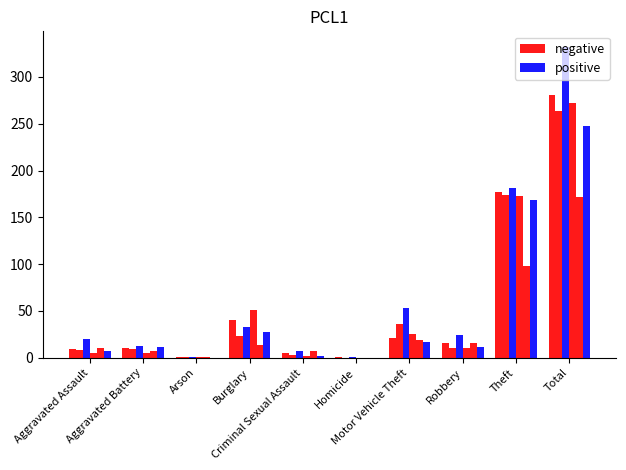

Which series changed the most between Homicide and Total?

positive